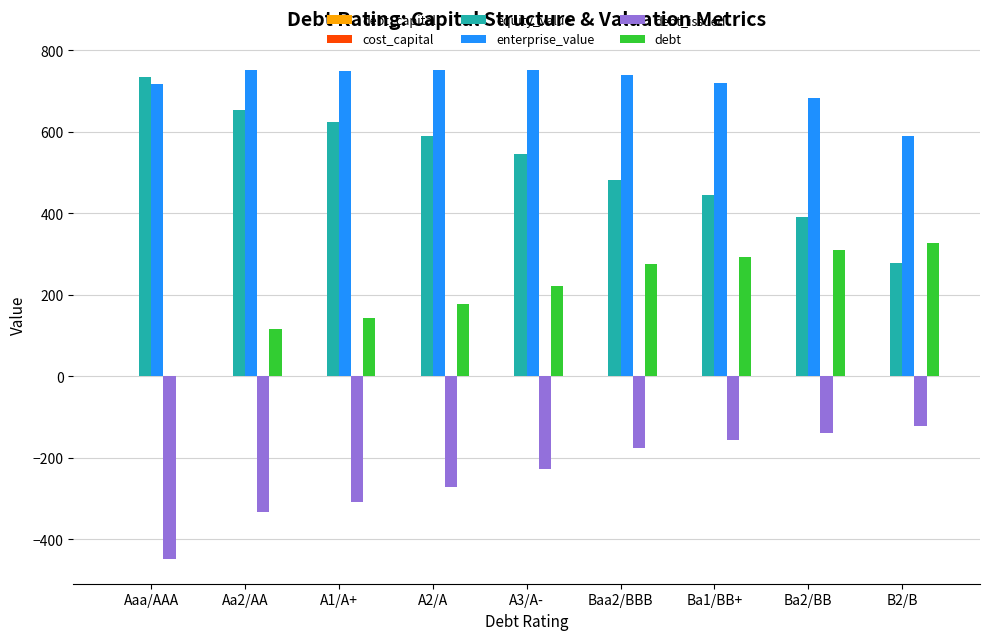

How many positive values does the debt series have?

8